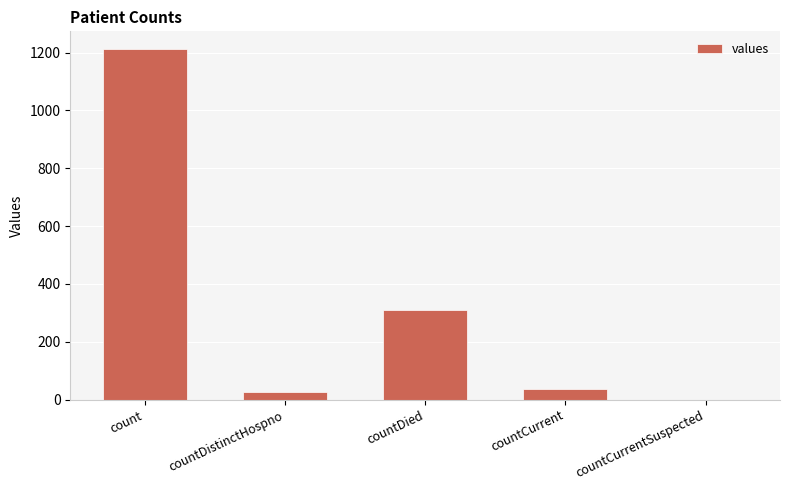

How many distinct data groups are displayed?

1